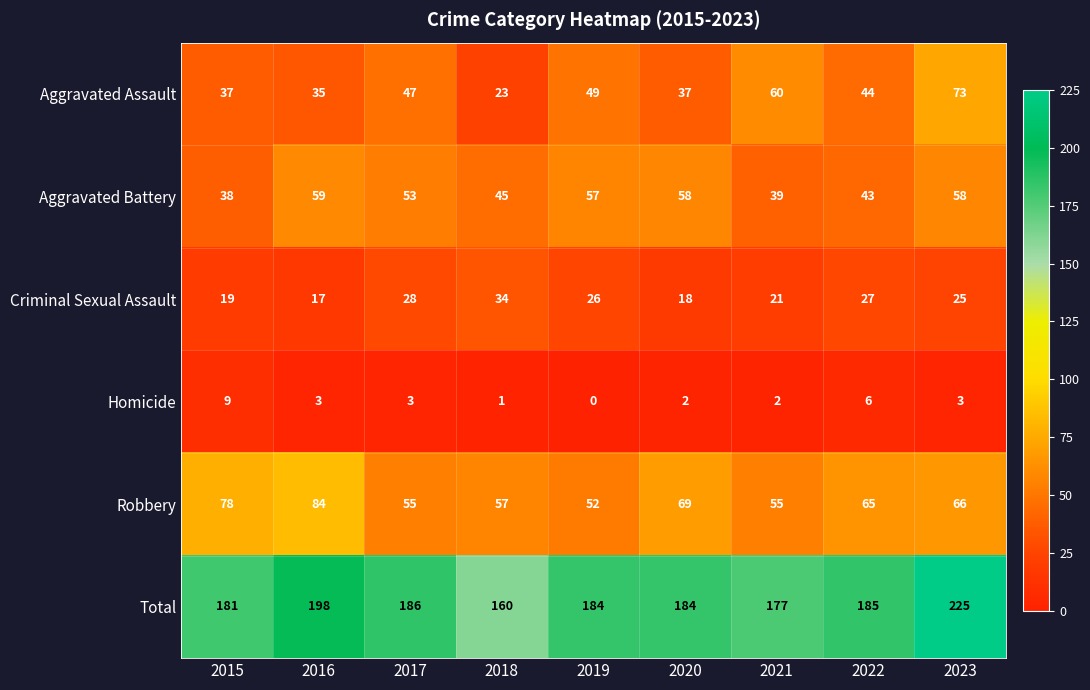

What is the sum of the Robbery values at 2018 and 2016?

141